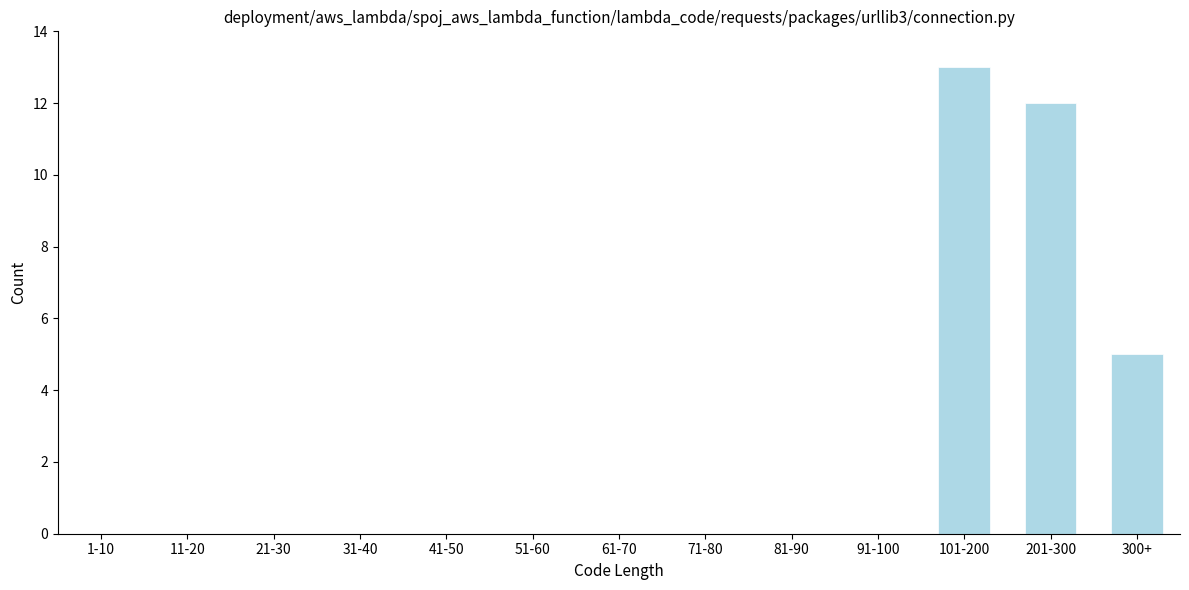

Reading left to right, extract all data points from this chart.

1-10=0	11-20=0	21-30=0	31-40=0	41-50=0	51-60=0	61-70=0	71-80=0	81-90=0	91-100=0	101-200=13	201-300=12	300+=5